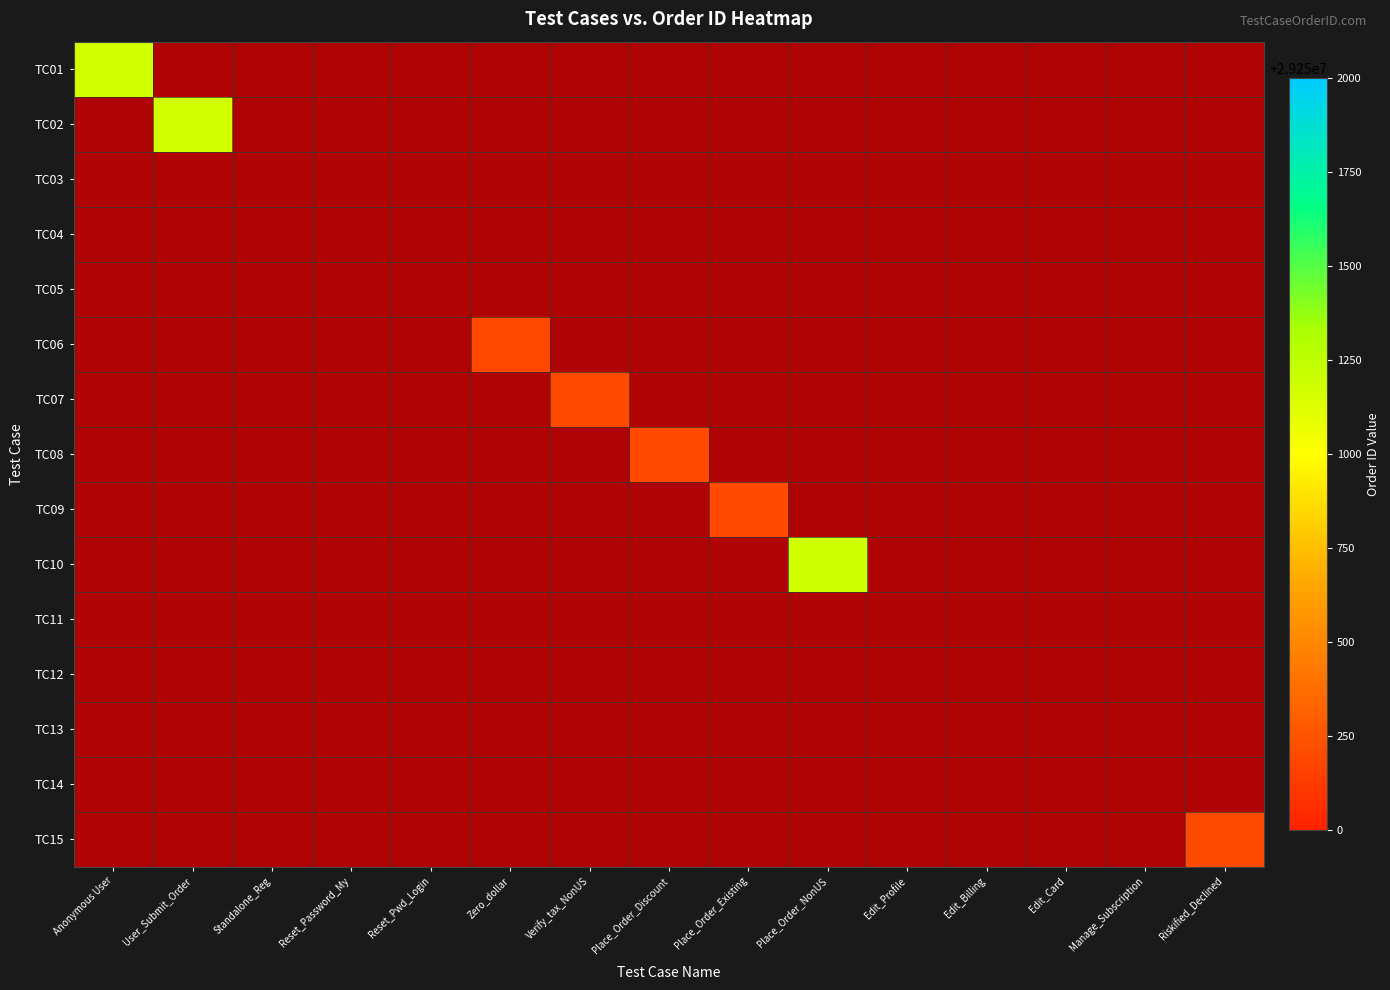

Between Edit_Profile and Edit_Card, which is larger?

Edit_Profile